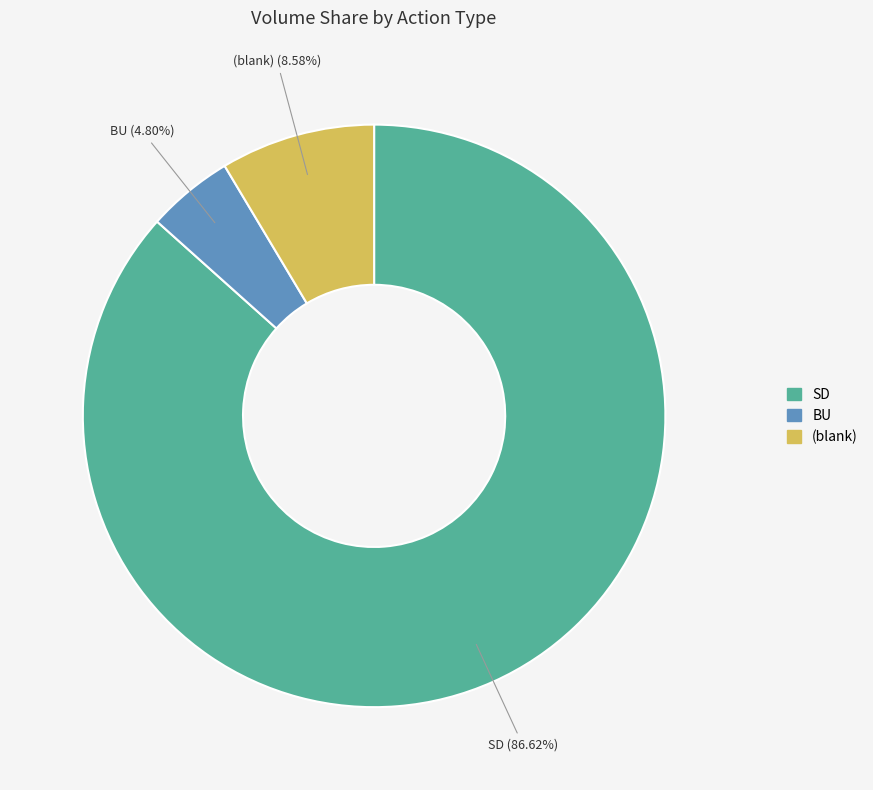

Does any single category account for the majority?

Yes